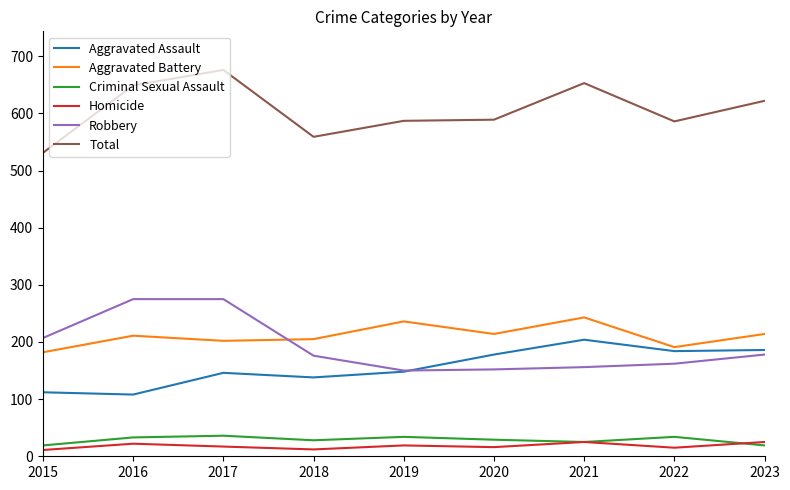

Is it true that Homicide equals 16 at 2020?

True